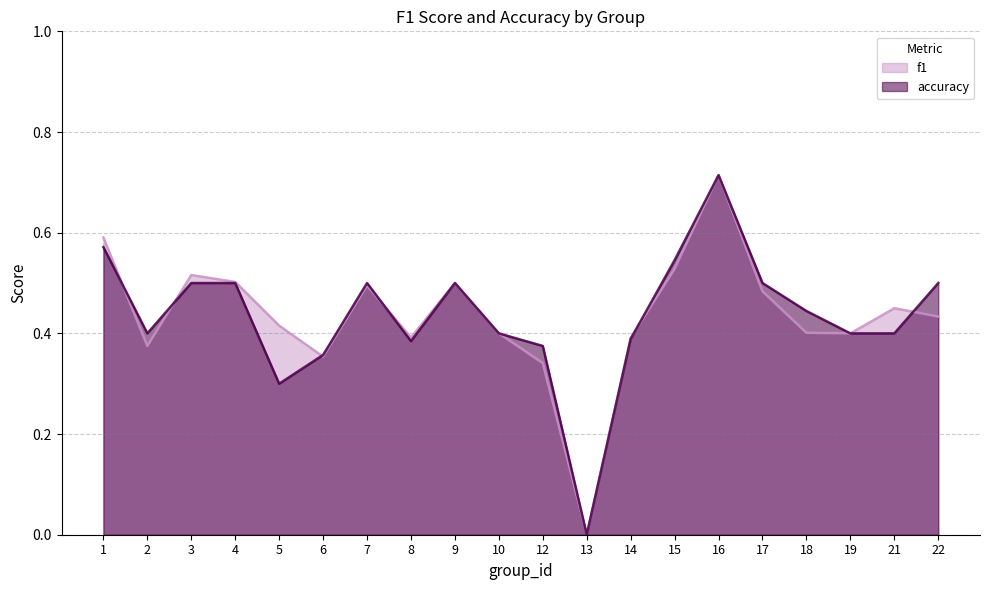

At which category does accuracy reach its first local valley?

2